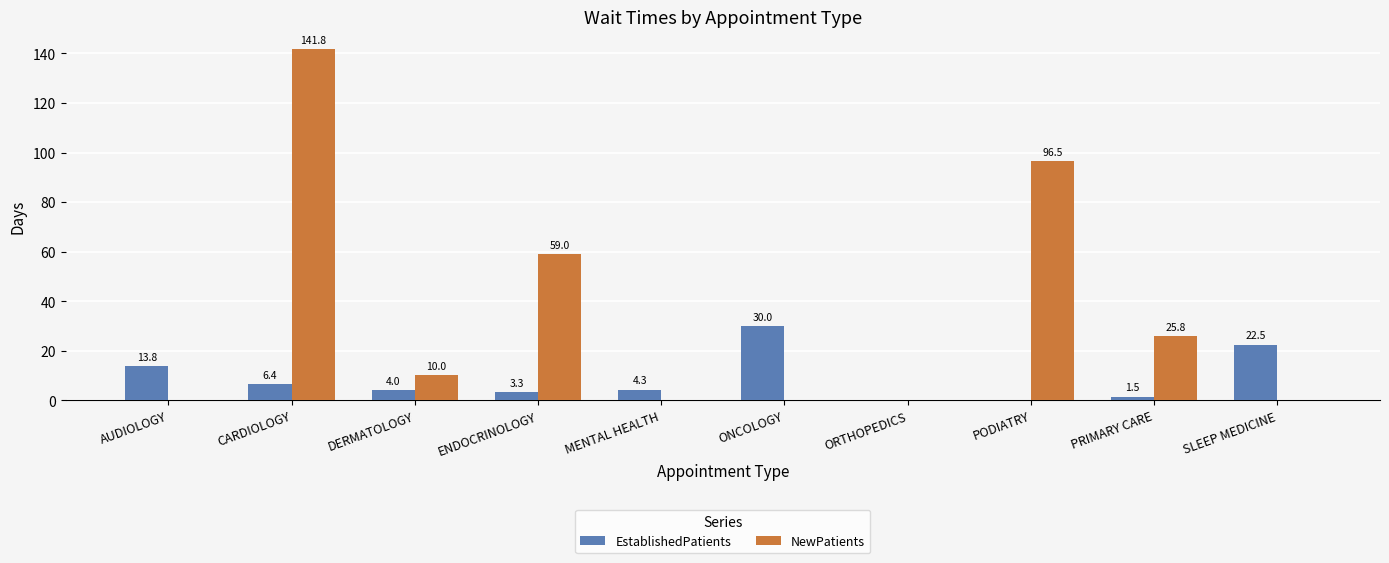

What is the sum of all EstablishedPatients values?

85.8